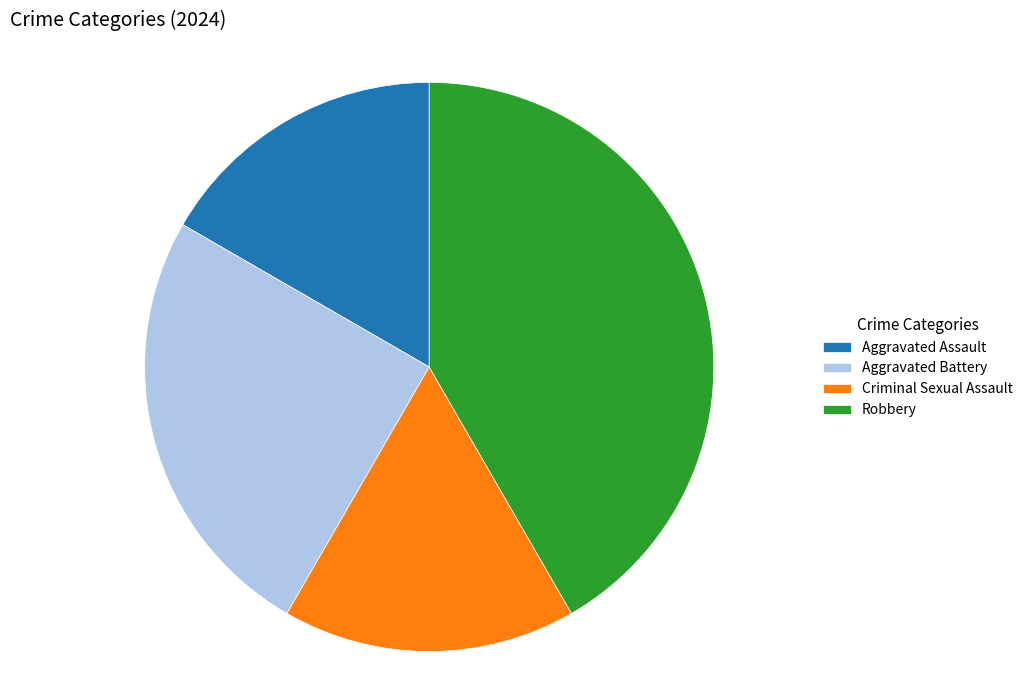

Is there a majority slice in this chart?

No